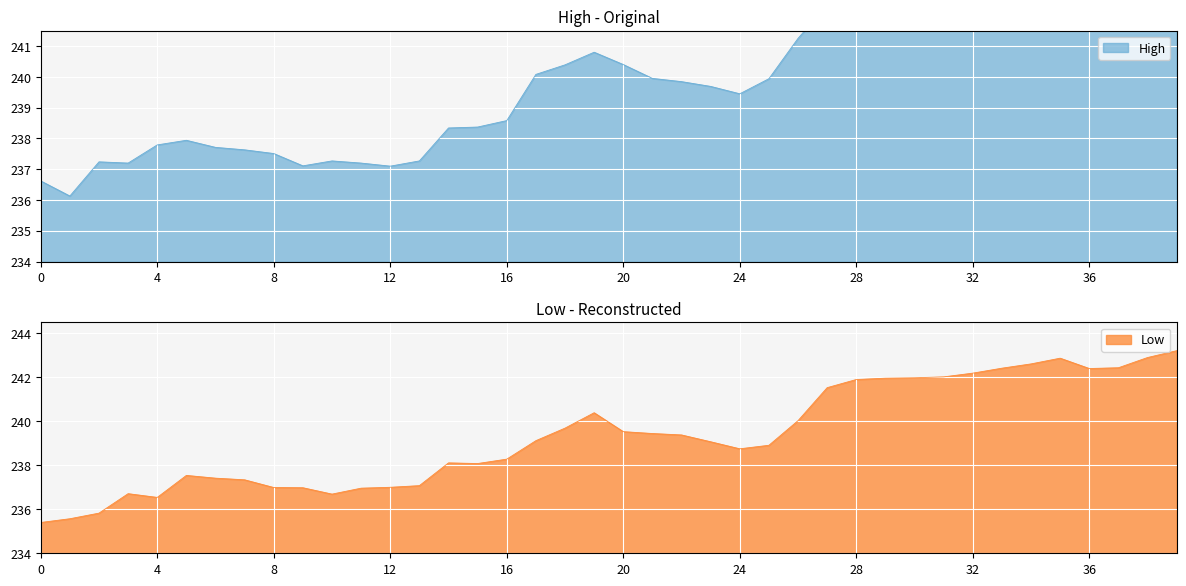

What is the total value across all series at 10:45?

475.5